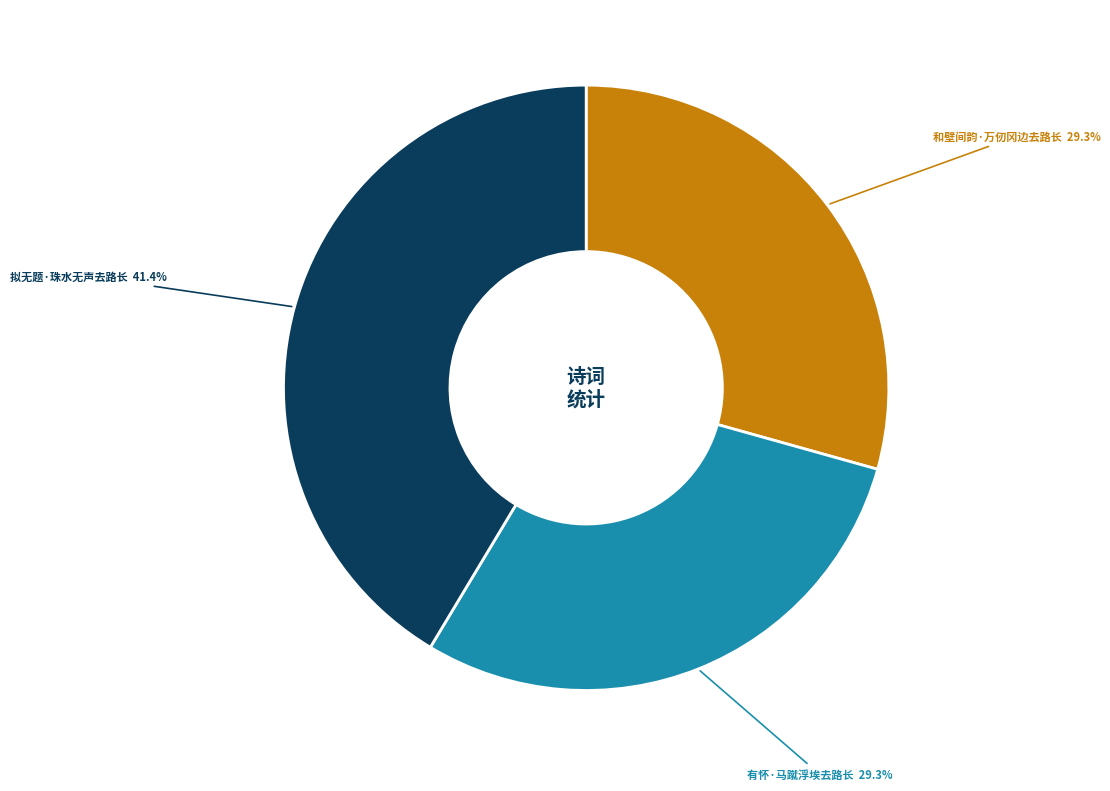

Is there a majority slice in this chart?

No